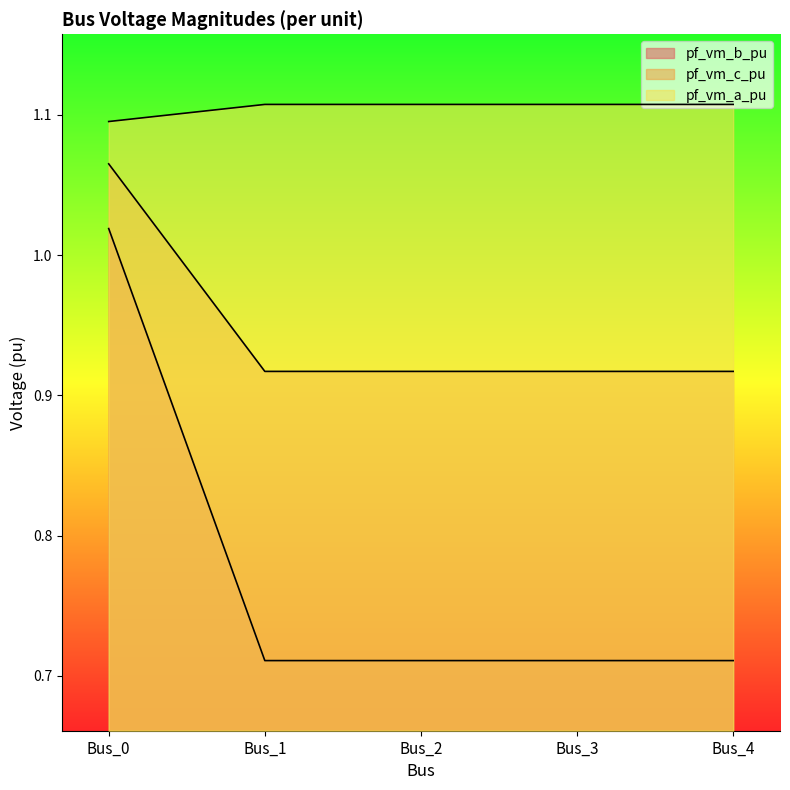

At which label does pf_vm_c_pu reach its minimum?

Bus_1